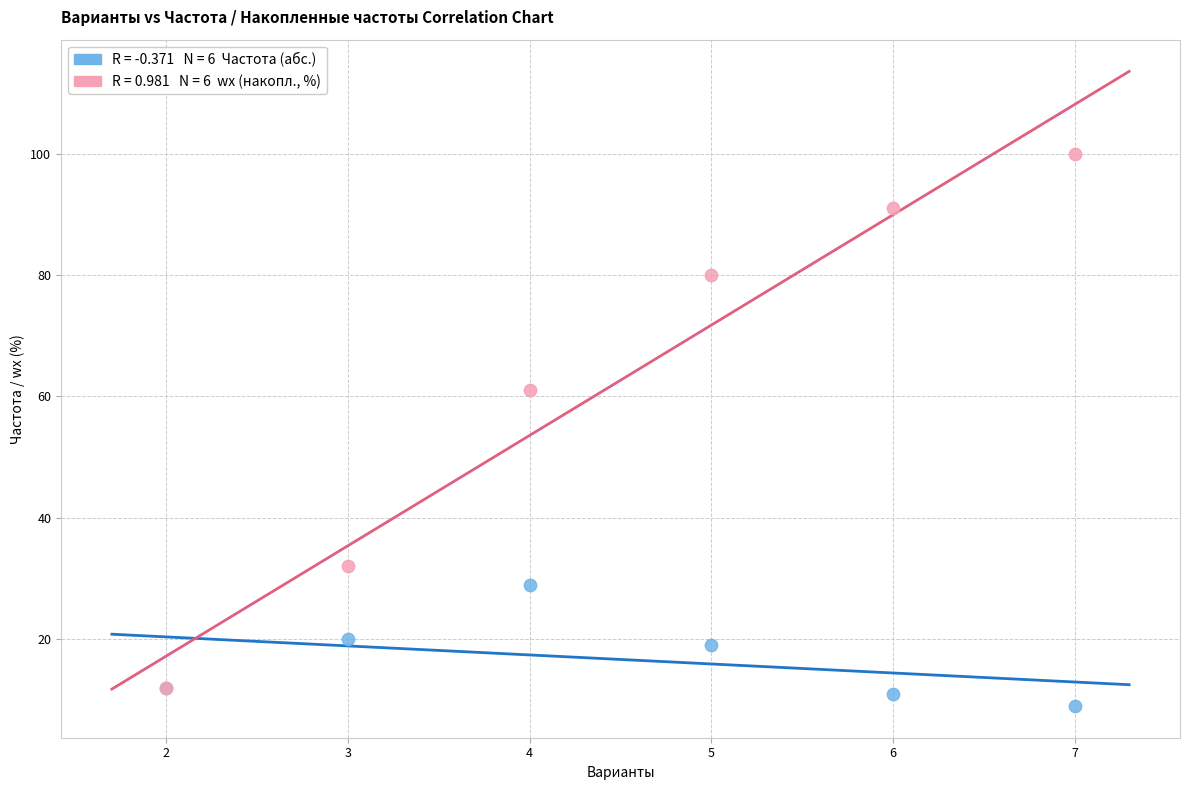

Across all series, what Y value is closest to 54?

61